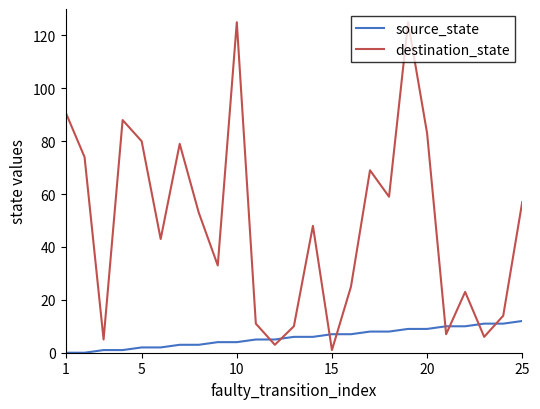

What is the maximum value for destination_state?

125